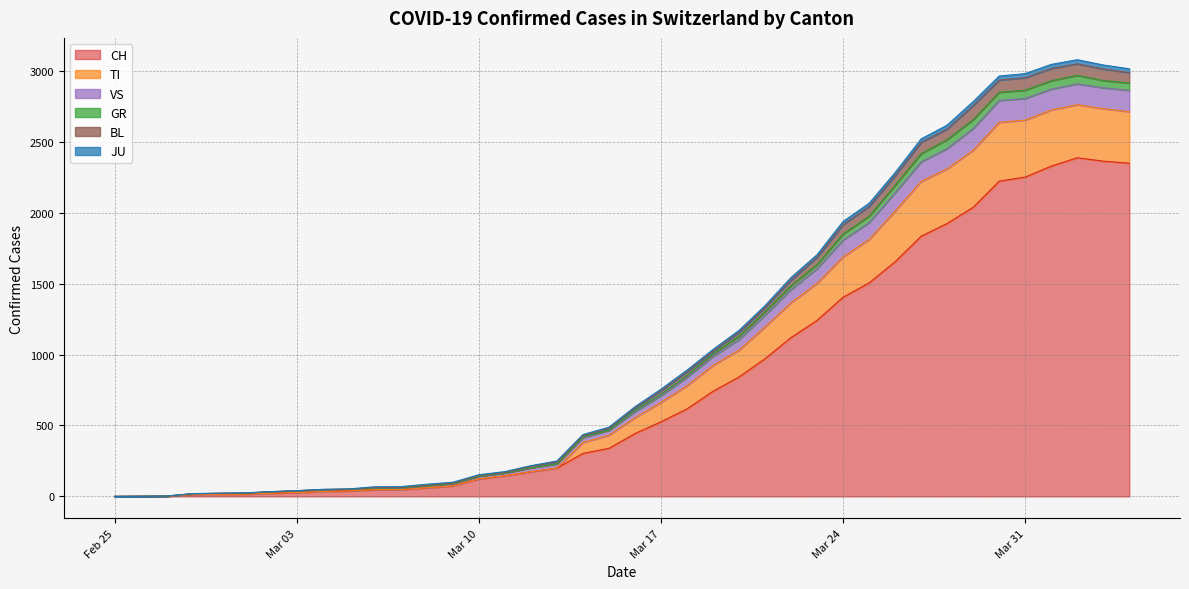

True or false: BL and GR intersect in this chart.

False